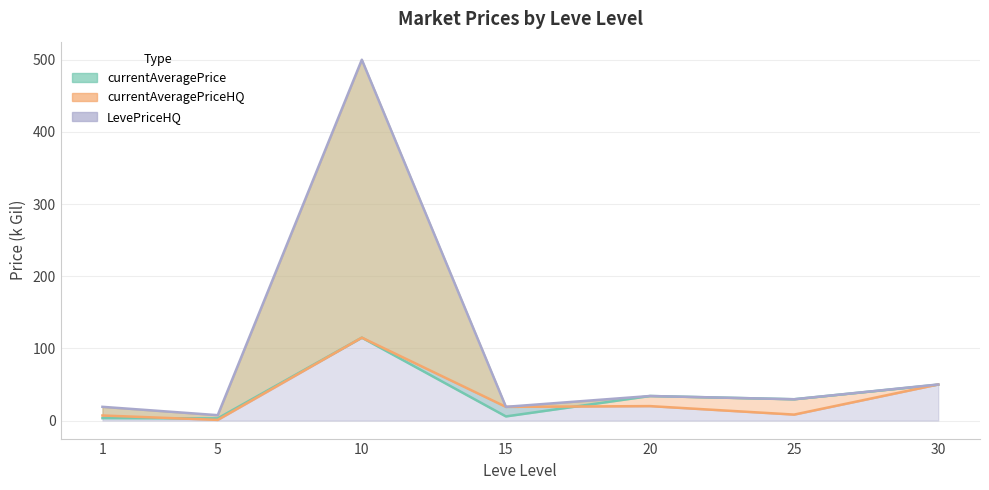

True or false: currentAveragePriceHQ has a value of 11.3 at 15.

False